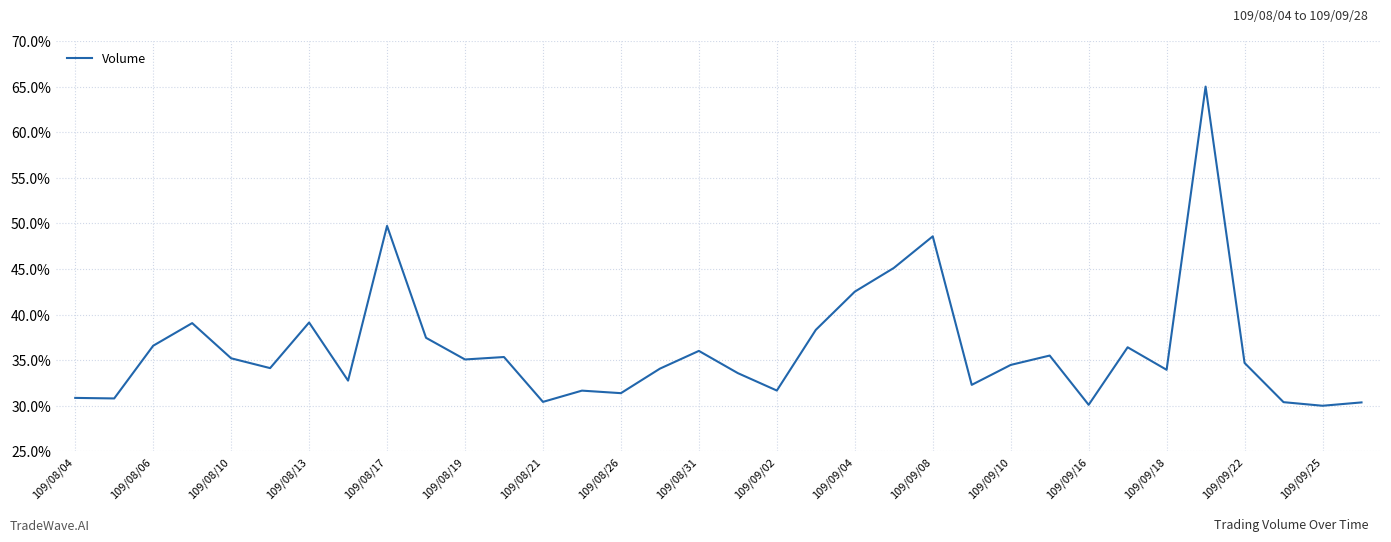

What is the difference between the maximum and minimum values?

35.0